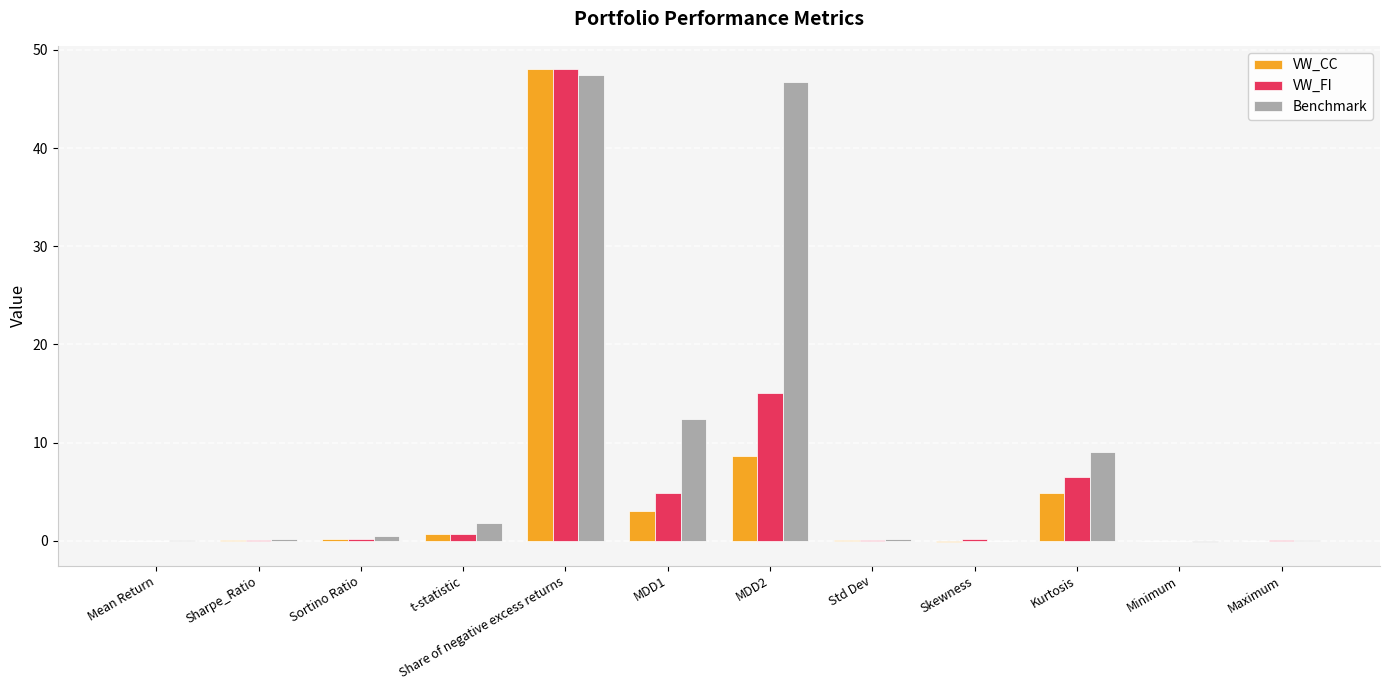

Is it true that Benchmark equals 9.0 at Kurtosis?

True